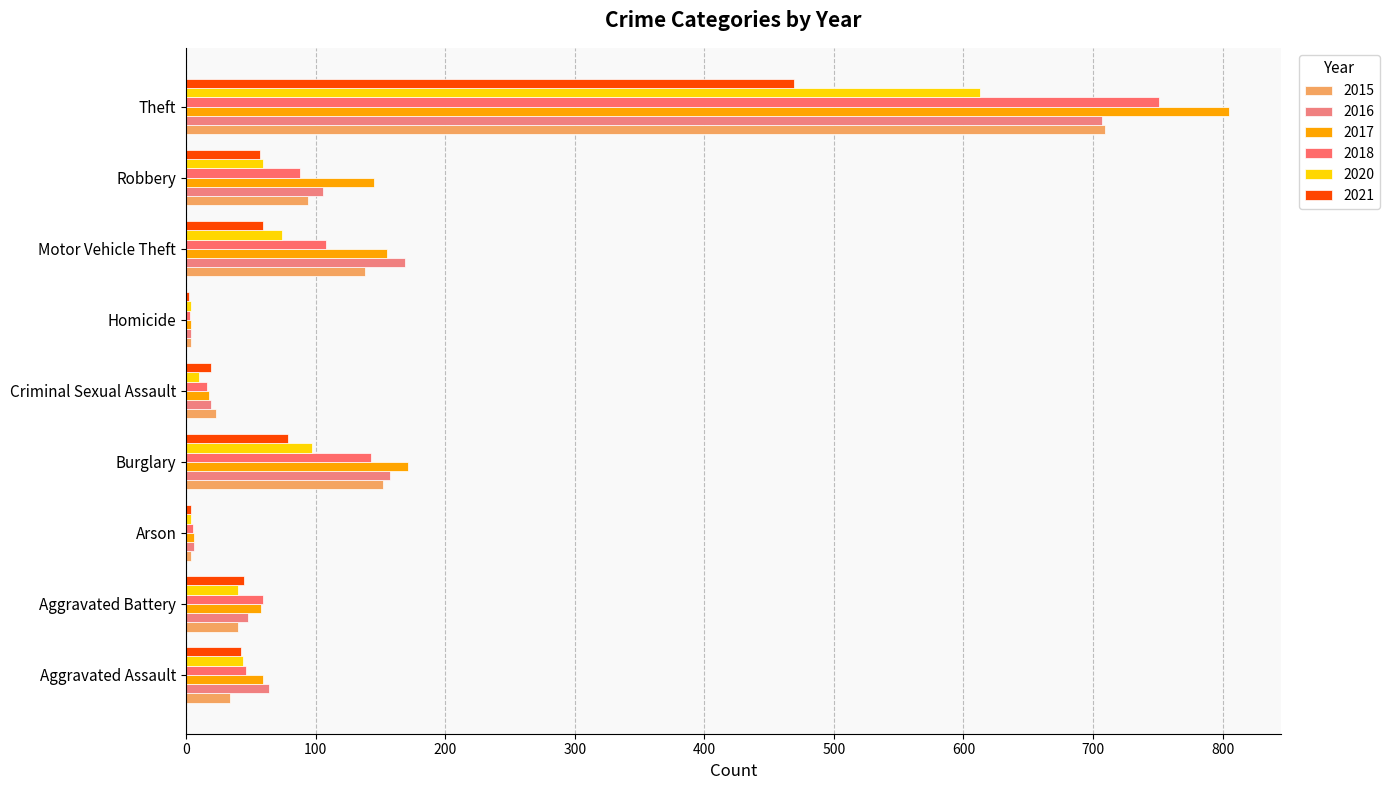

How many data points does each series have?

9